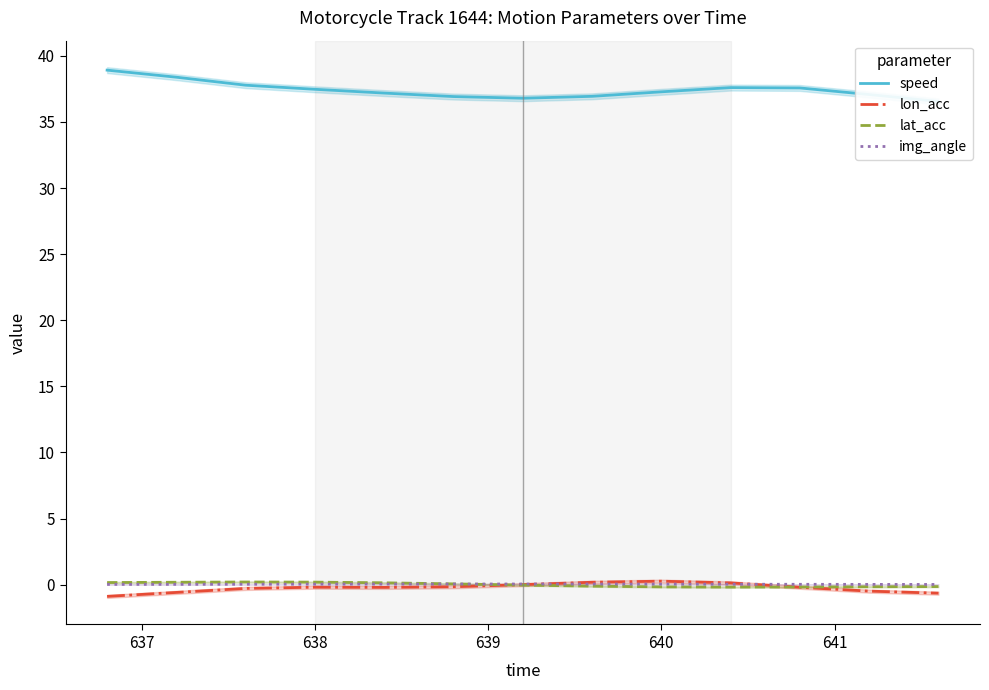

What is the sum of all speed values?

486.4